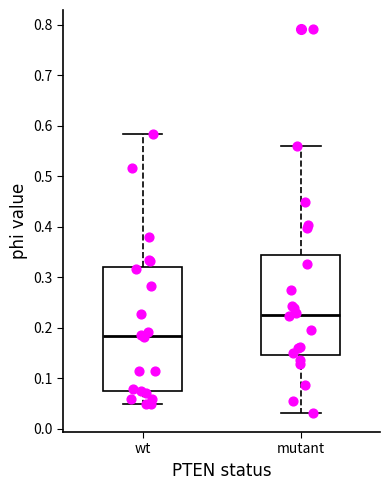

Which box's median line is the lowest?

wt